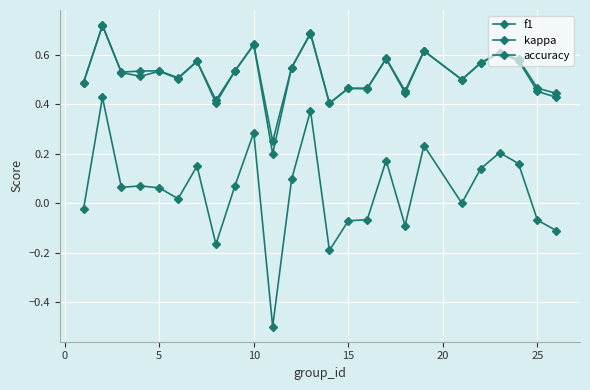

Reading left to right, what are all the values shown in this chart?

f1: 0.5	0.7	0.5	0.5	0.5	0.5	0.6	0.4	0.5	0.6	0.2	0.5	0.7	0.4	0.5	0.5	0.6	0.4	0.6	0.5	0.6	0.6	0.6	0.5	0.4
kappa: -0.0	0.4	0.1	0.1	0.1	0.0	0.2	-0.2	0.1	0.3	-0.5	0.1	0.4	-0.2	-0.1	-0.1	0.2	-0.1	0.2	0.0	0.1	0.2	0.2	-0.1	-0.1
accuracy: 0.5	0.7	0.5	0.5	0.5	0.5	0.6	0.4	0.5	0.6	0.2	0.5	0.7	0.4	0.5	0.5	0.6	0.5	0.6	0.5	0.6	0.6	0.6	0.5	0.4